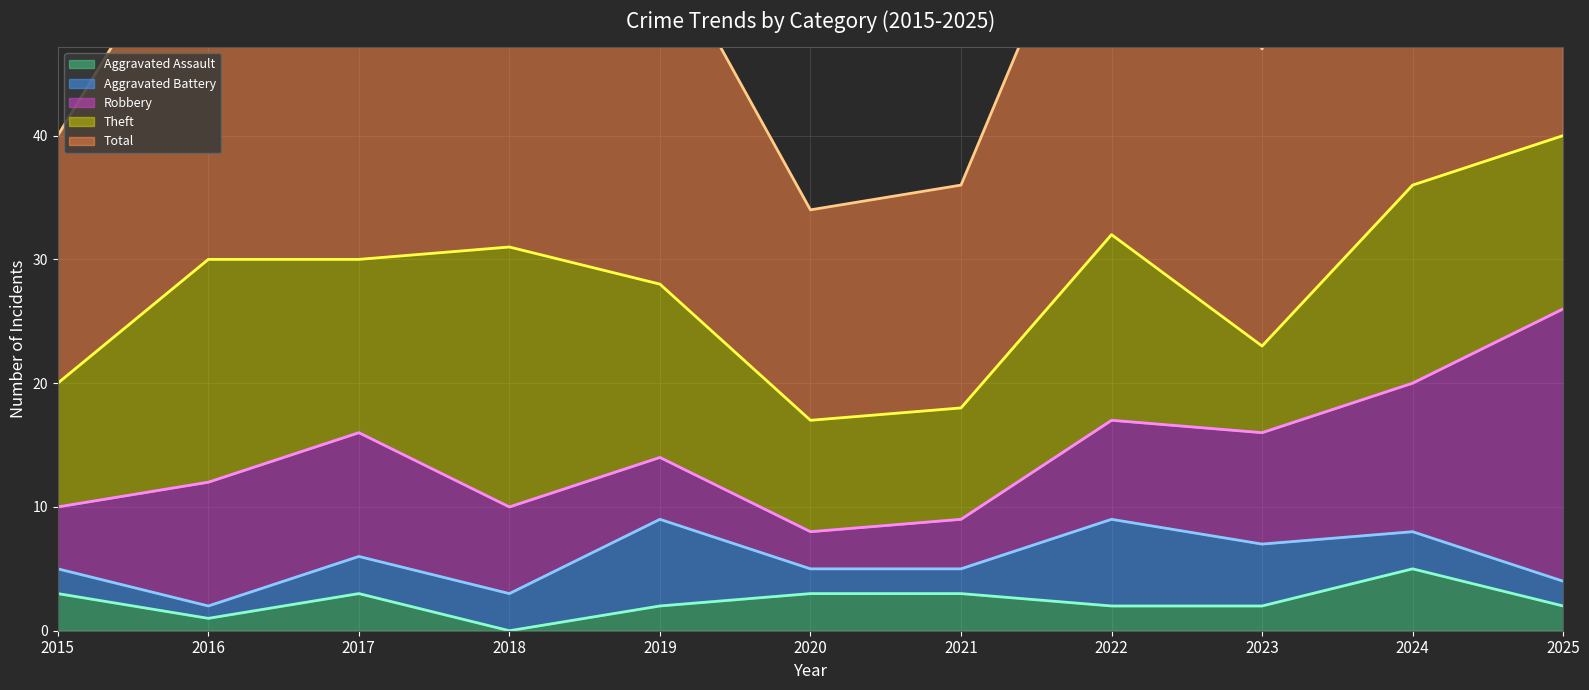

How many data points in Aggravated Assault (line) are above 2?

5